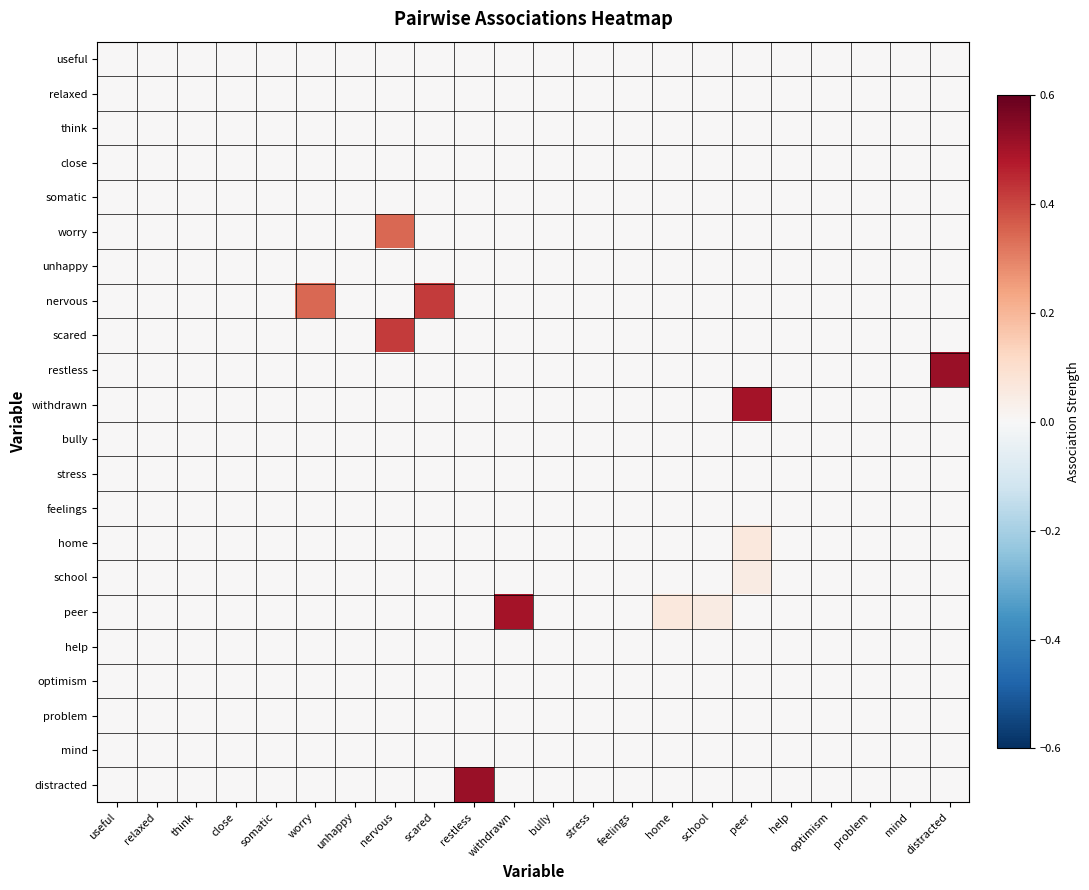

Rank the series at distracted from lowest to highest value.

useful, relaxed, think, close, somatic, worry, unhappy, nervous, scared, withdrawn, bully, stress, feelings, home, school, peer, help, optimism, problem, mind, distracted, restless